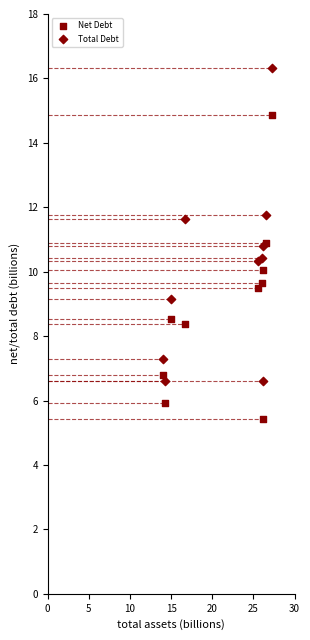

How many points are shown in the scatter plot?

20